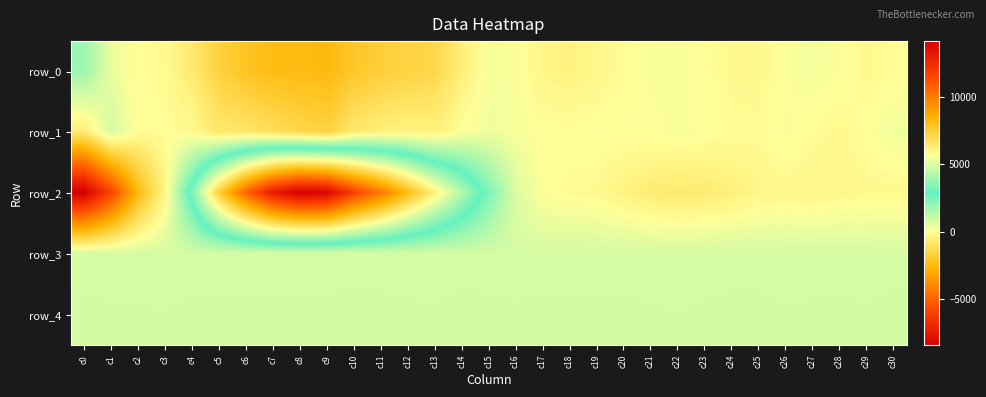

What is the difference between the maximum and minimum values in the row_3 series?

18